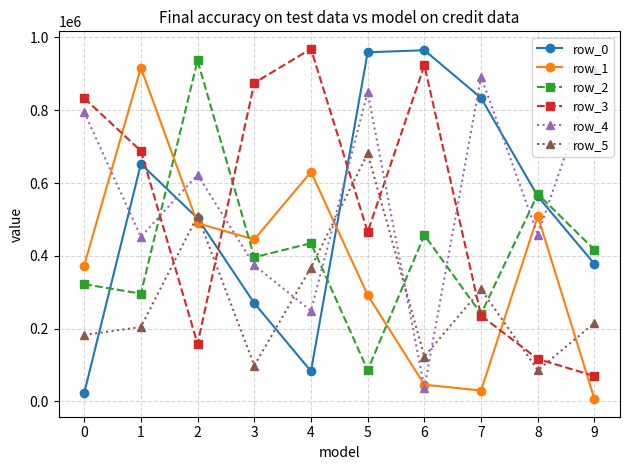

How many data points in row_3 are less than 688140?

5